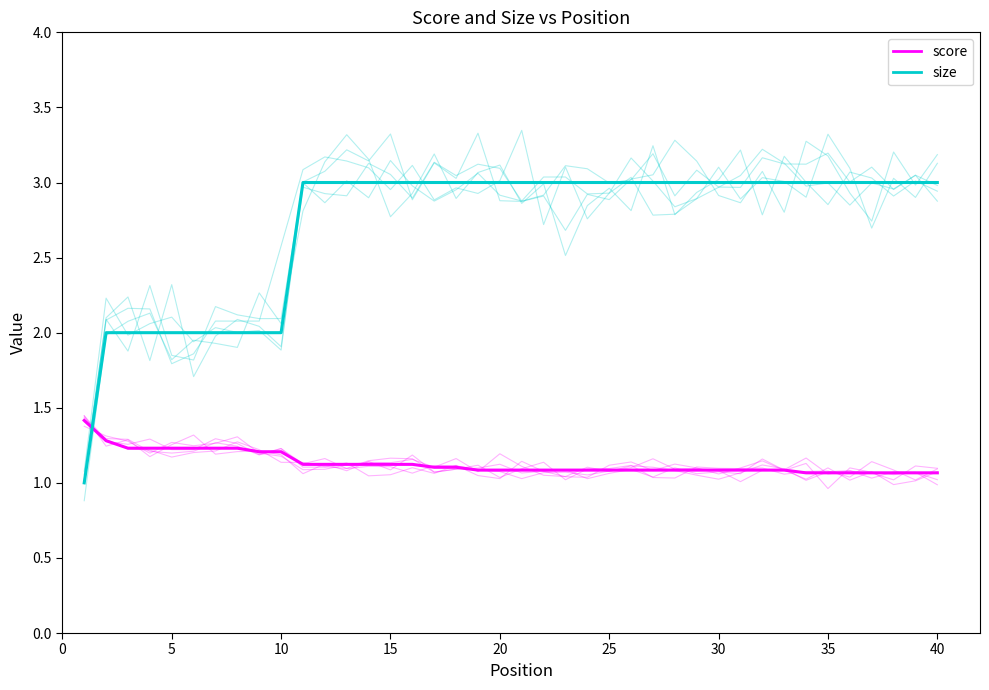

What is the highest value of the size series?

3.3